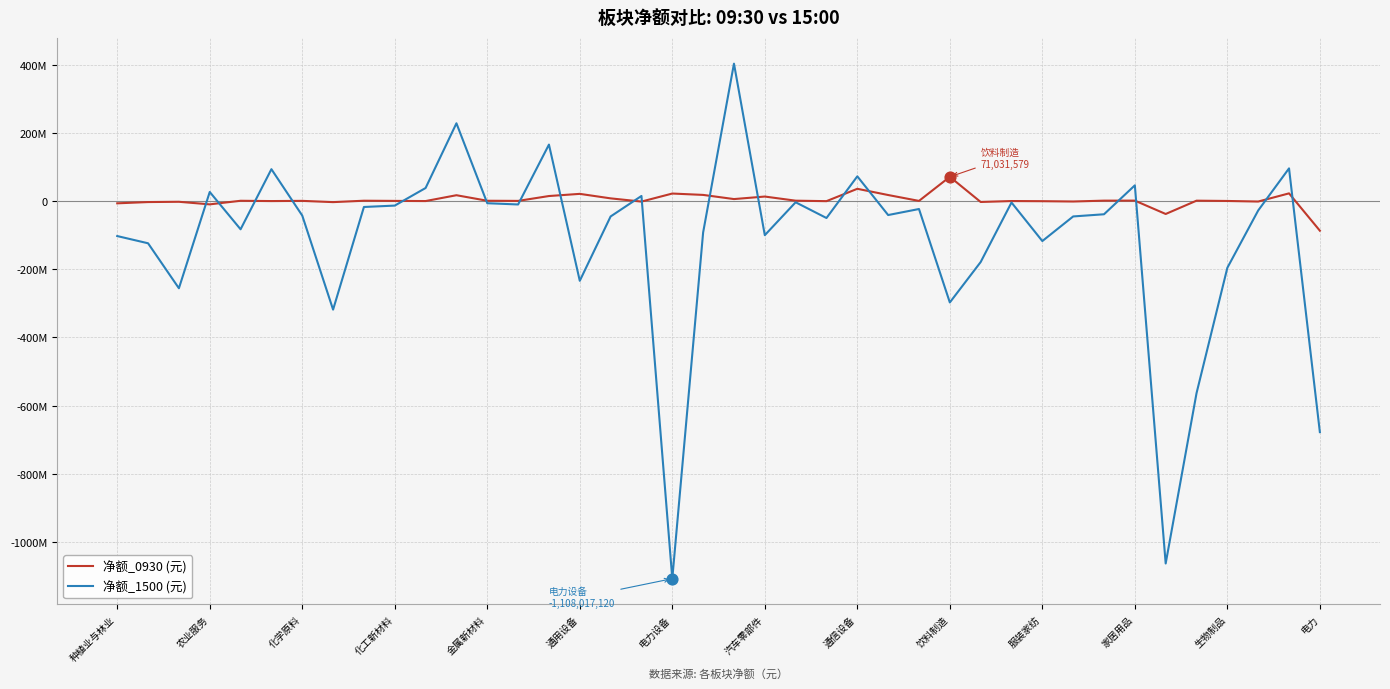

What are all the series names shown in the legend?

净额_0930 (元), 净额_1500 (元)